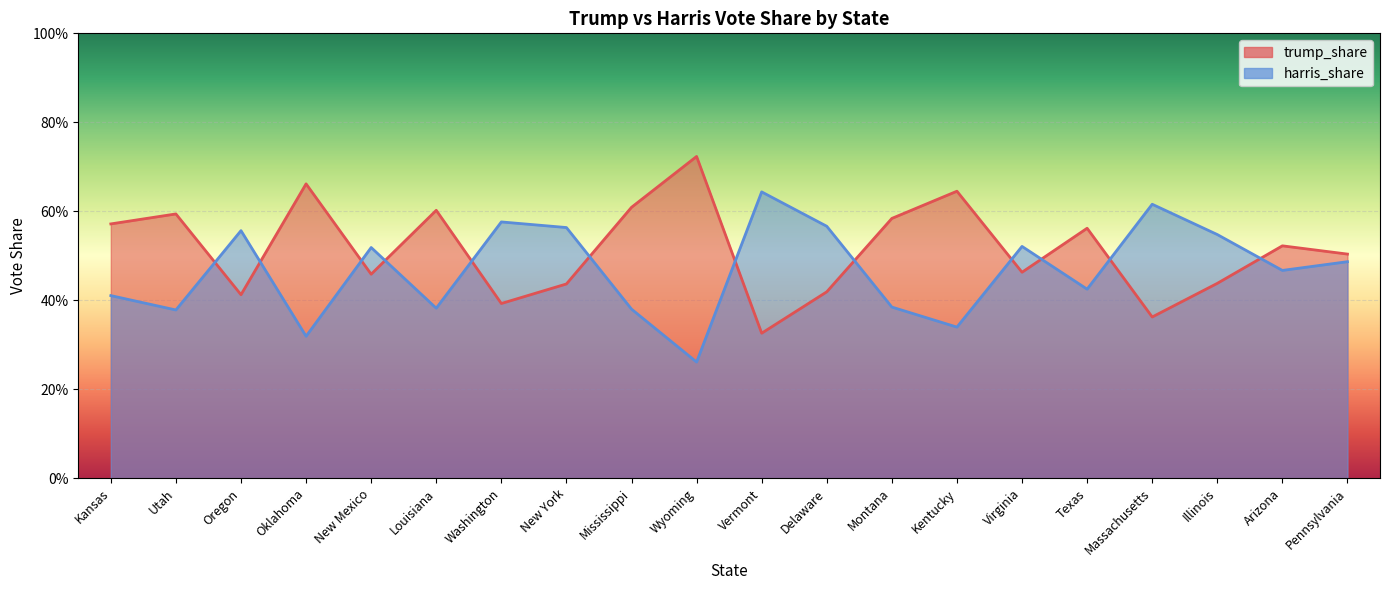

Rank the categories by harris_share value from lowest to highest.

Wyoming, Oklahoma, Kentucky, Utah, Mississippi, Louisiana, Montana, Kansas, Texas, Arizona, Pennsylvania, New Mexico, Virginia, Illinois, Oregon, New York, Delaware, Washington, Massachusetts, Vermont